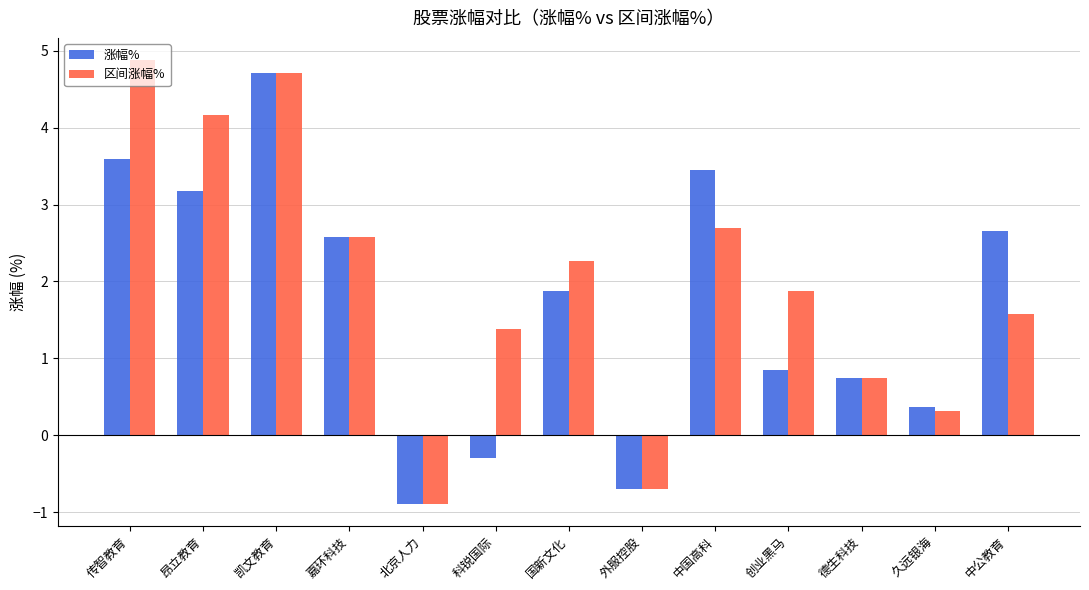

What is the label of the 9th bar from the left?

中国高科